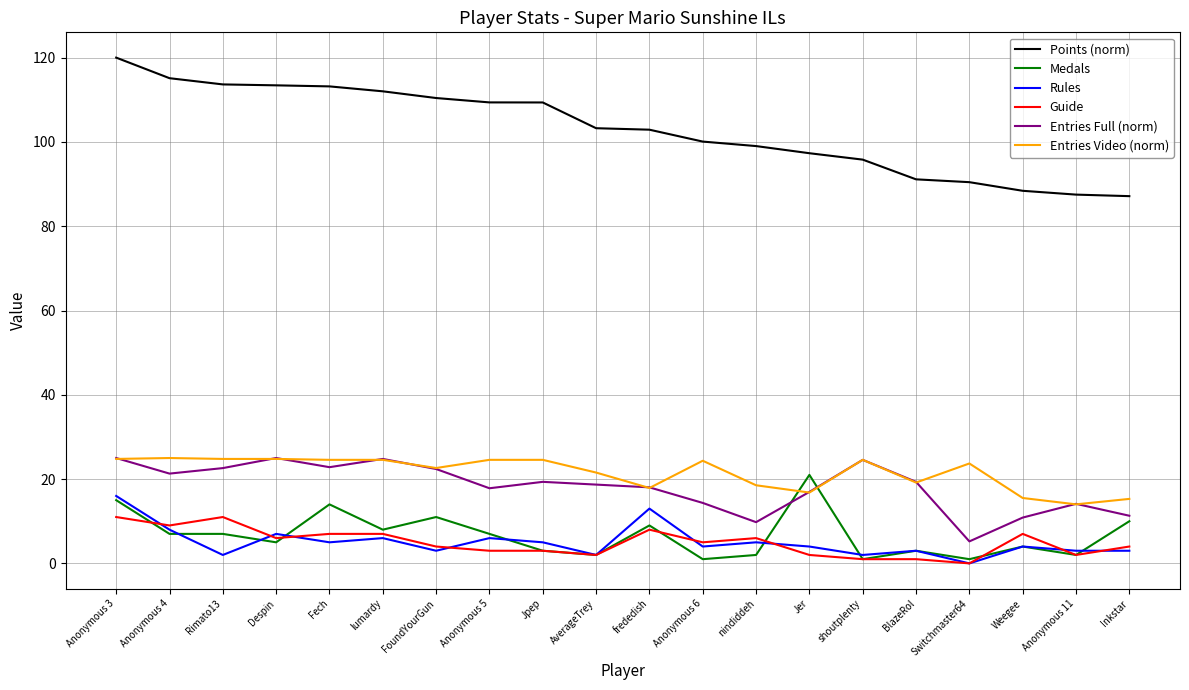

How many lines are shown in the chart?

6